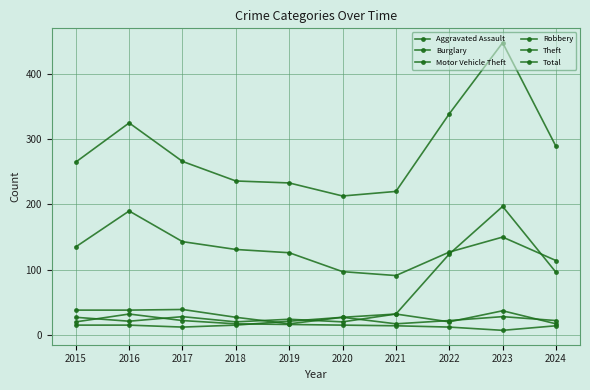

Count the number of categories in the chart.

10